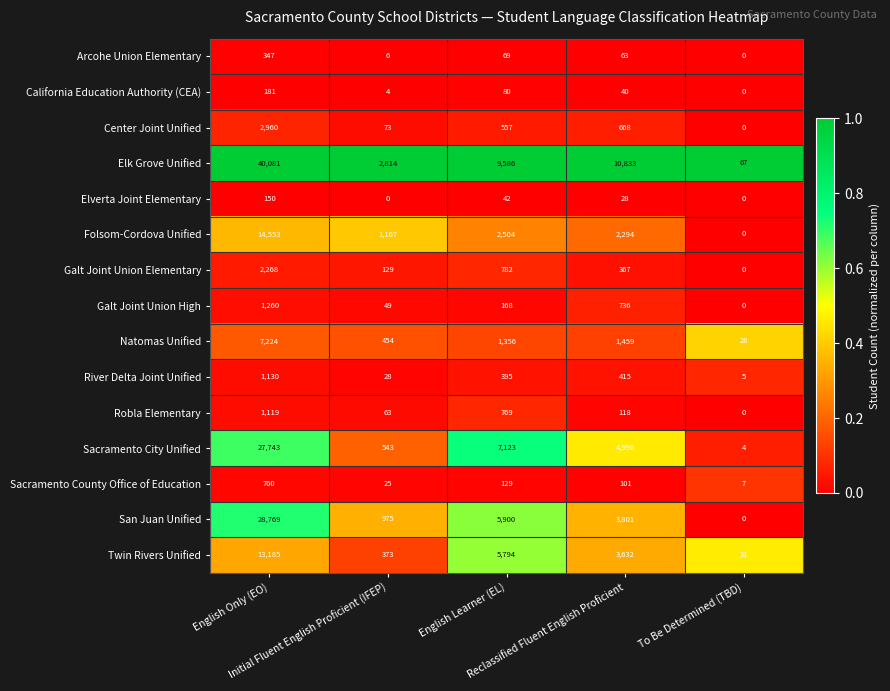

Which label corresponds to the largest value in the chart?

English Only (EO)